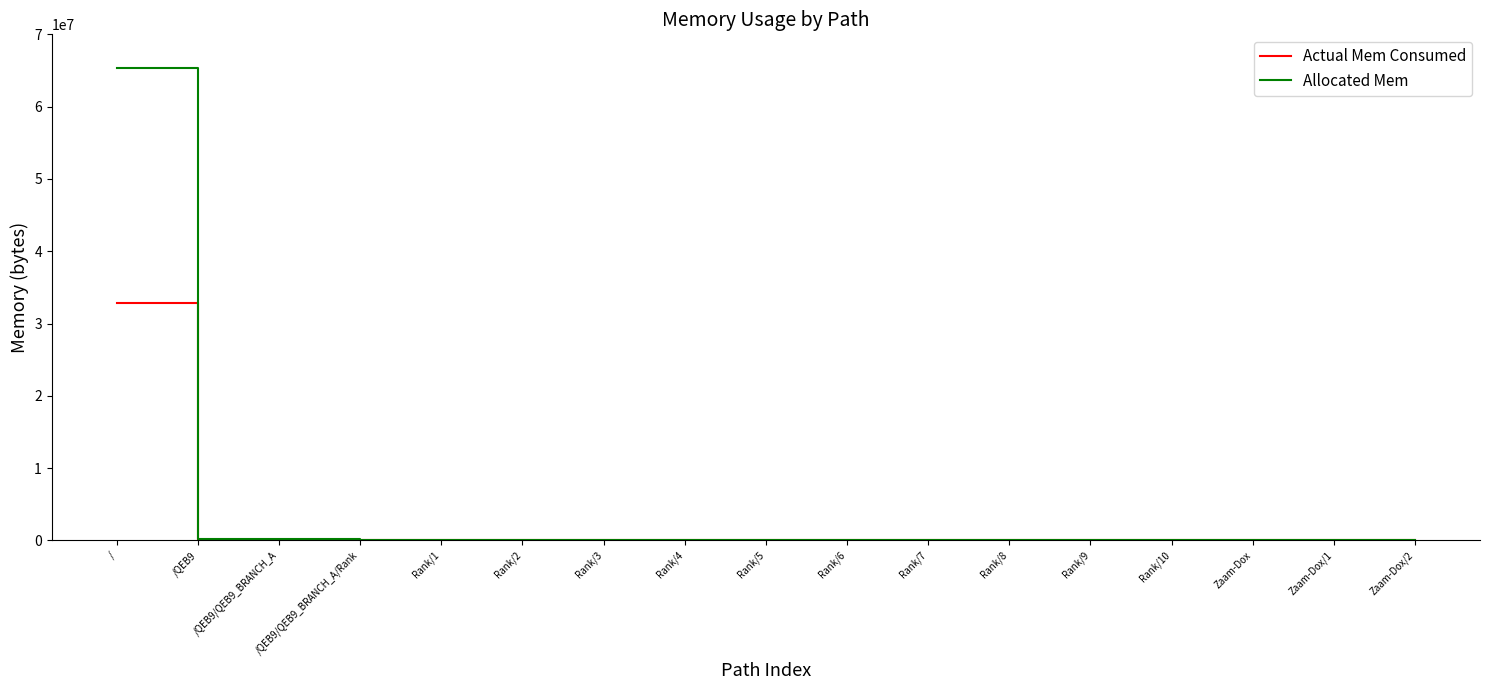

Which series has the largest range (max minus min)?

Allocated Mem